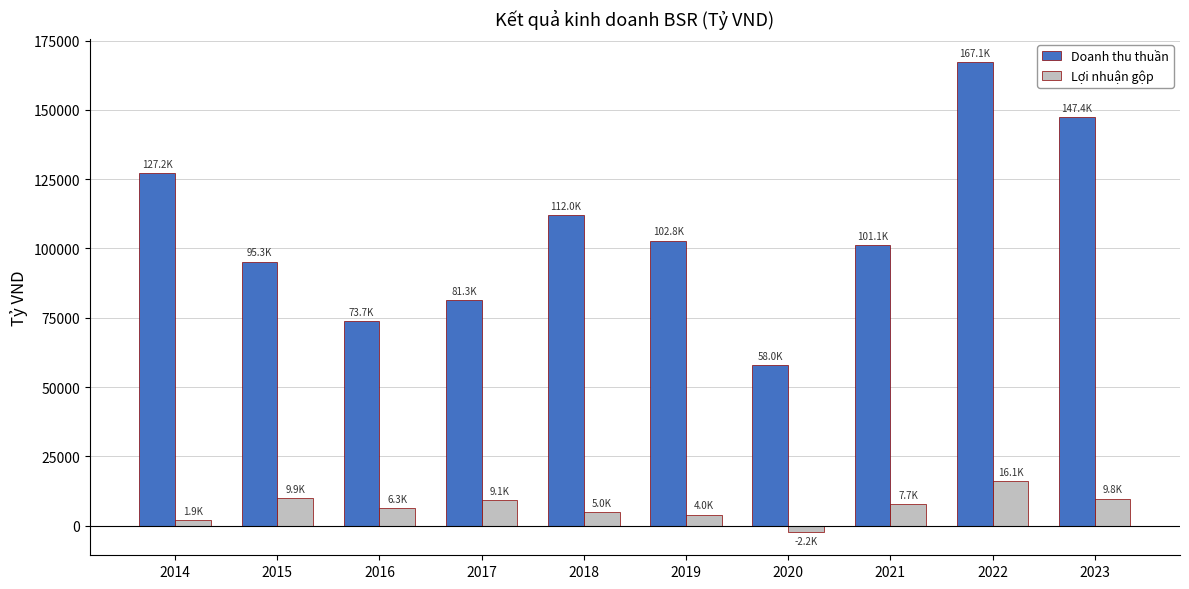

What is the difference between the highest and lowest values at 2015?

85330.3